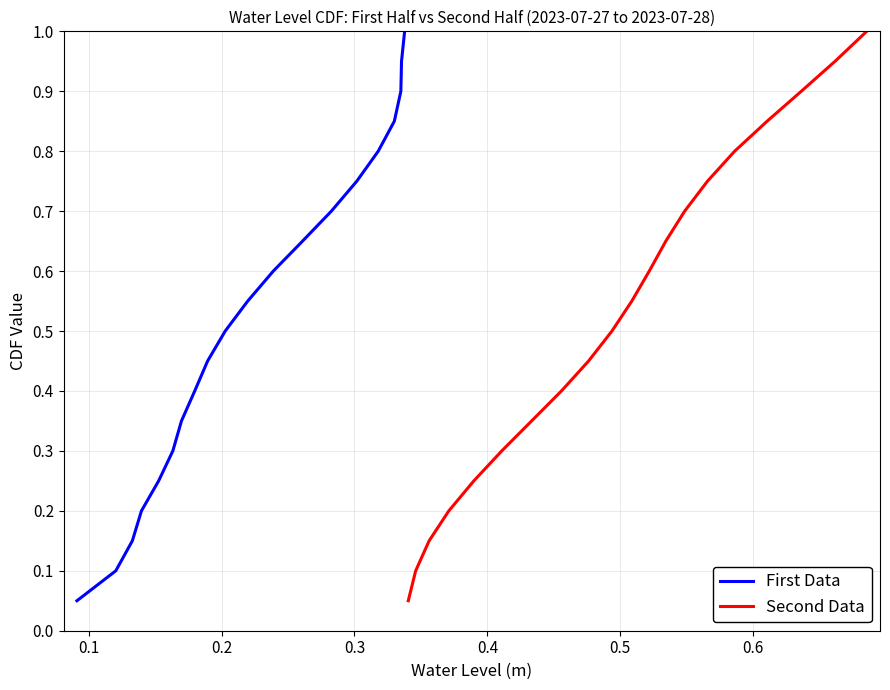

How many series are shown in this chart?

2